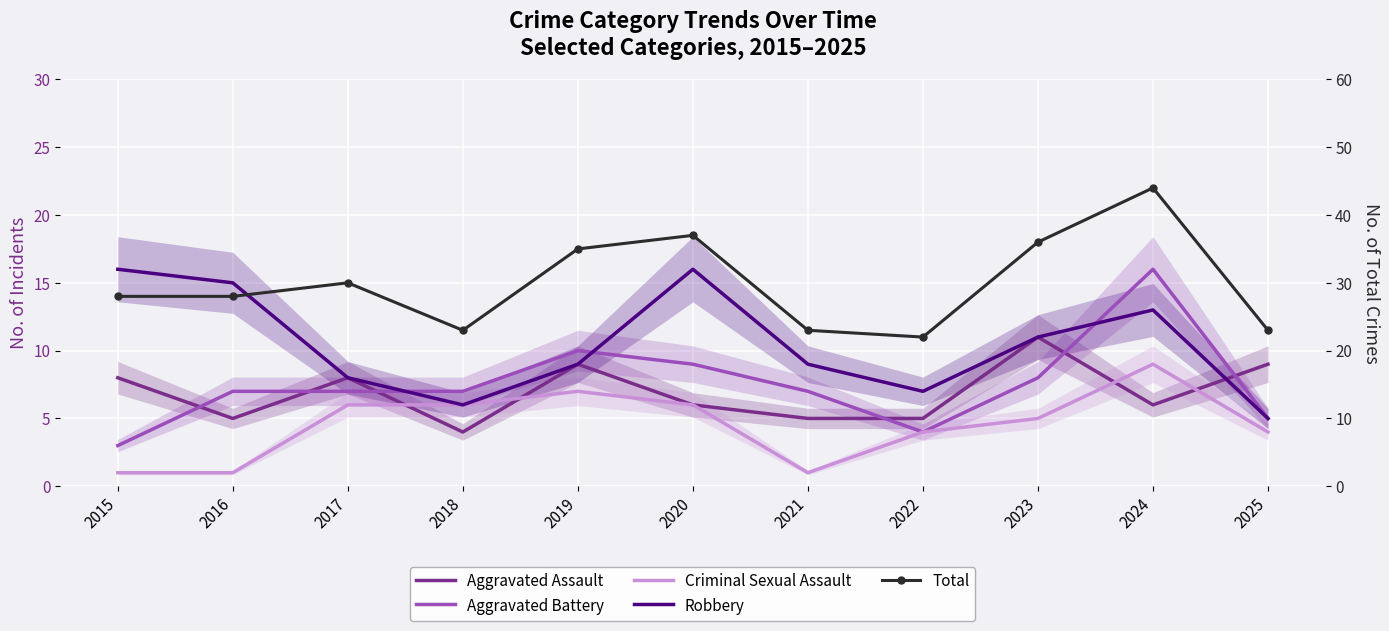

What is the maximum value shown in the chart?

44